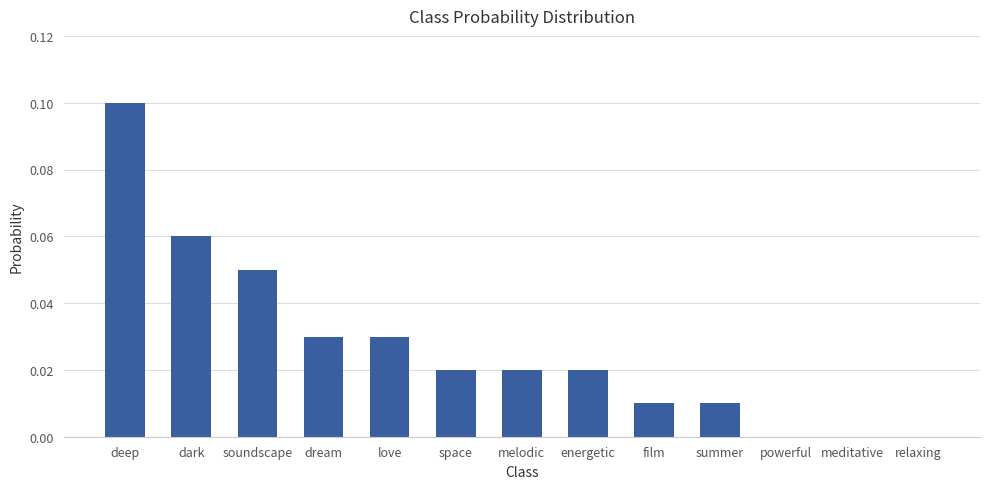

Count the number of data series in this chart.

1